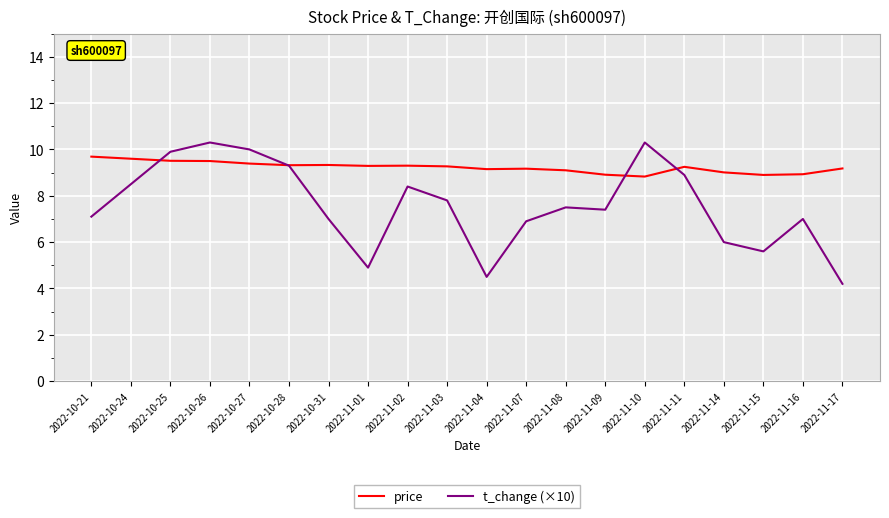

What is the lowest value of the t_change (×10) series?

4.2